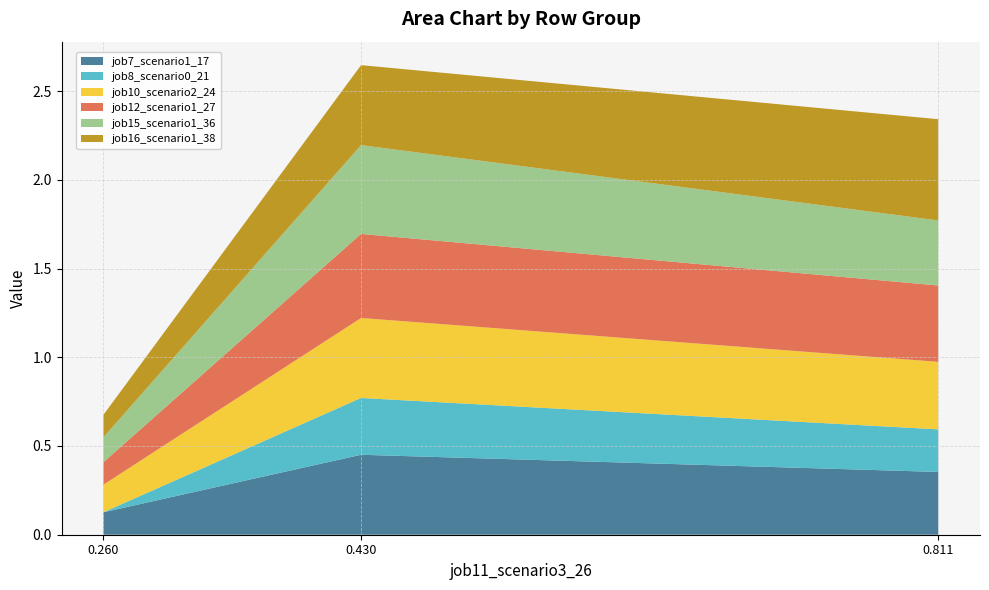

Reading left to right, what are all the values shown in this chart?

job7_scenario1_17: in27=0.1	B14=0.5	B11=0.4
job8_scenario0_21: in27=0.0	B14=0.3	B11=0.2
job10_scenario2_24: in27=0.2	B14=0.5	B11=0.4
job12_scenario1_27: in27=0.1	B14=0.5	B11=0.4
job15_scenario1_36: in27=0.1	B14=0.5	B11=0.4
job16_scenario1_38: in27=0.1	B14=0.5	B11=0.6